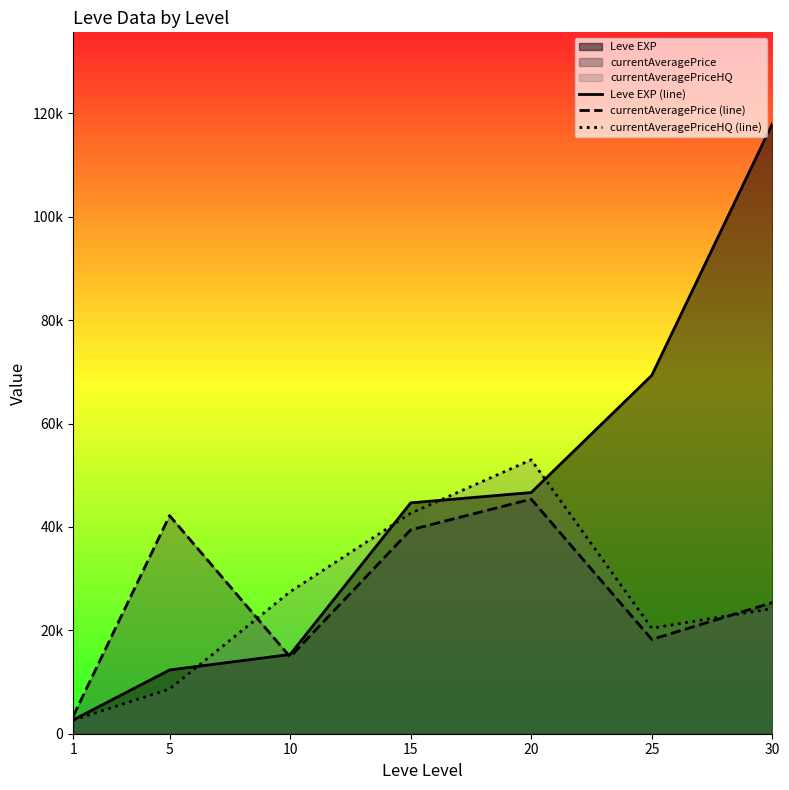

Between 5 and 20, which series saw the biggest shift?

currentAveragePriceHQ (line)